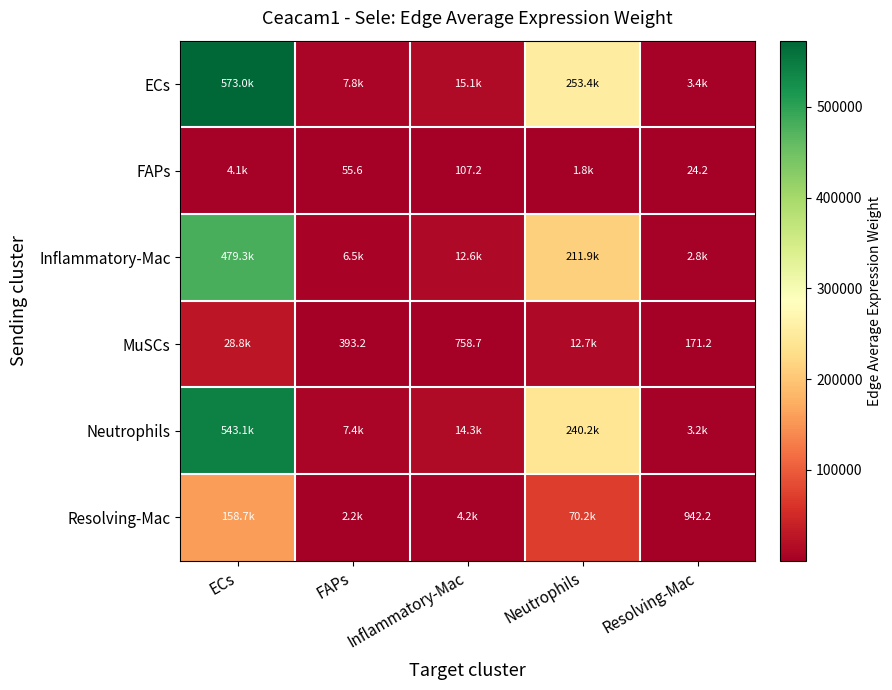

The value of MuSCs at Neutrophils is 12746.7. True or false?

True